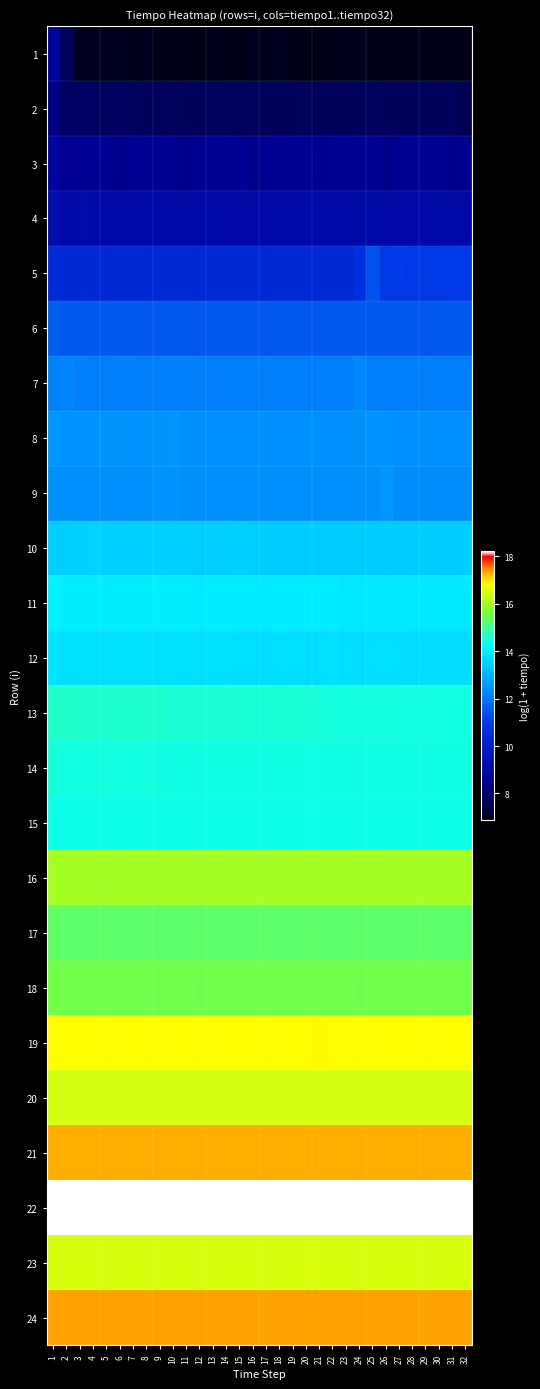

Reading right to left, what are all the values shown in this chart?

1: 32=6.9	31=6.9	30=6.9	29=6.9	28=6.9	27=6.9	26=6.9	25=6.9	24=6.9	23=7.0	22=6.9	21=6.9	20=6.9	19=6.9	18=7.0	17=6.9	16=7.0	15=6.9	14=6.9	13=7.0	12=6.9	11=6.9	10=6.9	9=6.9	8=7.0	7=6.9	6=7.0	5=7.0	4=7.0	3=7.0	2=7.8	1=8.7
2: 32=7.6	31=7.8	30=7.8	29=7.8	28=7.8	27=7.8	26=7.8	25=7.8	24=7.8	23=7.8	22=7.8	21=7.8	20=7.8	19=7.8	18=7.8	17=7.8	16=7.8	15=7.8	14=7.8	13=7.8	12=7.8	11=7.8	10=7.8	9=7.8	8=7.8	7=7.8	6=7.8	5=7.8	4=7.9	3=7.9	2=7.9	1=8.3
3: 32=8.5	31=8.4	30=8.5	29=8.5	28=8.5	27=8.5	26=8.4	25=8.5	24=8.5	23=8.5	22=8.5	21=8.5	20=8.5	19=8.5	18=8.5	17=8.5	16=8.4	15=8.5	14=8.5	13=8.5	12=8.5	11=8.4	10=8.5	9=8.5	8=8.5	7=8.5	6=8.4	5=8.5	4=8.5	3=8.5	2=8.5	1=8.7
4: 32=9.0	31=9.0	30=9.0	29=9.0	28=9.0	27=8.9	26=9.0	25=9.0	24=9.0	23=9.0	22=9.0	21=9.0	20=9.0	19=9.0	18=9.0	17=9.0	16=9.0	15=8.9	14=9.0	13=9.0	12=9.0	11=9.0	10=9.0	9=9.0	8=9.0	7=9.0	6=9.0	5=9.0	4=9.0	3=9.1	2=9.0	1=9.2
5: 32=11.0	31=11.0	30=10.9	29=10.9	28=10.9	27=11.0	26=10.9	25=11.4	24=10.7	23=10.4	22=10.4	21=10.4	20=10.4	19=10.4	18=10.4	17=10.4	16=10.4	15=10.4	14=10.4	13=10.4	12=10.4	11=10.4	10=10.4	9=10.4	8=10.4	7=10.4	6=10.4	5=10.4	4=10.4	3=10.4	2=10.4	1=10.5
6: 32=11.5	31=11.5	30=11.5	29=11.5	28=11.5	27=11.5	26=11.5	25=11.5	24=11.5	23=11.5	22=11.5	21=11.5	20=11.5	19=11.5	18=11.5	17=11.5	16=11.5	15=11.5	14=11.5	13=11.5	12=11.5	11=11.5	10=11.5	9=11.5	8=11.5	7=11.5	6=11.5	5=11.5	4=11.5	3=11.5	2=11.5	1=11.6
7: 32=12.1	31=12.1	30=12.1	29=12.1	28=12.1	27=12.1	26=12.1	25=12.1	24=12.3	23=12.1	22=12.1	21=12.1	20=12.1	19=12.1	18=12.1	17=12.1	16=12.1	15=12.1	14=12.1	13=12.1	12=12.1	11=12.1	10=12.1	9=12.1	8=12.1	7=12.1	6=12.1	5=12.1	4=12.1	3=12.1	2=12.2	1=12.1
8: 32=12.4	31=12.4	30=12.4	29=12.4	28=12.4	27=12.4	26=12.4	25=12.5	24=12.4	23=12.4	22=12.4	21=12.4	20=12.4	19=12.4	18=12.4	17=12.4	16=12.4	15=12.4	14=12.4	13=12.4	12=12.4	11=12.4	10=12.5	9=12.5	8=12.5	7=12.5	6=12.5	5=12.5	4=12.5	3=12.5	2=12.5	1=12.5
9: 32=12.3	31=12.4	30=12.4	29=12.4	28=12.4	27=12.4	26=12.5	25=12.4	24=12.4	23=12.4	22=12.4	21=12.4	20=12.4	19=12.4	18=12.4	17=12.4	16=12.4	15=12.4	14=12.4	13=12.4	12=12.4	11=12.4	10=12.5	9=12.4	8=12.4	7=12.4	6=12.4	5=12.4	4=12.4	3=12.4	2=12.4	1=12.4
10: 32=13.4	31=13.4	30=13.4	29=13.4	28=13.4	27=13.4	26=13.4	25=13.4	24=13.4	23=13.4	22=13.4	21=13.4	20=13.4	19=13.4	18=13.4	17=13.4	16=13.4	15=13.5	14=13.4	13=13.4	12=13.4	11=13.4	10=13.4	9=13.5	8=13.5	7=13.5	6=13.4	5=13.5	4=13.5	3=13.5	2=13.4	1=13.4
11: 32=13.9	31=13.9	30=13.9	29=13.9	28=13.9	27=13.9	26=13.9	25=13.9	24=13.9	23=13.9	22=13.9	21=13.9	20=13.9	19=13.9	18=13.9	17=13.9	16=13.9	15=13.9	14=13.9	13=13.9	12=13.9	11=14.0	10=14.0	9=14.0	8=14.0	7=14.0	6=14.0	5=14.0	4=14.0	3=14.0	2=14.0	1=14.0
12: 32=13.7	31=13.7	30=13.7	29=13.7	28=13.7	27=13.7	26=13.7	25=13.7	24=13.7	23=13.7	22=13.7	21=13.7	20=13.7	19=13.7	18=13.7	17=13.7	16=13.7	15=13.7	14=13.7	13=13.7	12=13.7	11=13.8	10=13.7	9=13.8	8=13.7	7=13.7	6=13.7	5=13.8	4=13.7	3=13.7	2=13.7	1=13.8
13: 32=14.5	31=14.5	30=14.5	29=14.5	28=14.5	27=14.5	26=14.5	25=14.5	24=14.5	23=14.5	22=14.5	21=14.5	20=14.5	19=14.5	18=14.5	17=14.5	16=14.5	15=14.5	14=14.5	13=14.5	12=14.5	11=14.5	10=14.5	9=14.6	8=14.6	7=14.6	6=14.6	5=14.6	4=14.6	3=14.6	2=14.6	1=14.6
14: 32=14.4	31=14.4	30=14.4	29=14.4	28=14.4	27=14.4	26=14.4	25=14.4	24=14.4	23=14.4	22=14.4	21=14.4	20=14.4	19=14.4	18=14.4	17=14.4	16=14.4	15=14.4	14=14.4	13=14.4	12=14.4	11=14.4	10=14.4	9=14.4	8=14.4	7=14.5	6=14.5	5=14.5	4=14.5	3=14.5	2=14.5	1=14.5
15: 32=14.4	31=14.4	30=14.4	29=14.4	28=14.4	27=14.4	26=14.4	25=14.4	24=14.4	23=14.4	22=14.4	21=14.4	20=14.4	19=14.4	18=14.4	17=14.4	16=14.4	15=14.4	14=14.4	13=14.4	12=14.4	11=14.4	10=14.4	9=14.4	8=14.4	7=14.4	6=14.4	5=14.4	4=14.4	3=14.4	2=14.4	1=14.4
16: 32=16.0	31=16.0	30=16.0	29=16.0	28=16.0	27=16.0	26=16.0	25=16.0	24=16.0	23=16.0	22=16.0	21=16.0	20=16.0	19=16.0	18=16.0	17=16.0	16=16.0	15=16.0	14=16.0	13=16.0	12=16.0	11=16.0	10=16.0	9=16.0	8=16.0	7=16.0	6=16.0	5=16.0	4=16.0	3=16.0	2=16.0	1=16.0
17: 32=15.3	31=15.3	30=15.3	29=15.3	28=15.3	27=15.3	26=15.3	25=15.3	24=15.3	23=15.3	22=15.3	21=15.3	20=15.3	19=15.3	18=15.3	17=15.3	16=15.3	15=15.3	14=15.3	13=15.3	12=15.3	11=15.3	10=15.3	9=15.3	8=15.3	7=15.3	6=15.3	5=15.3	4=15.3	3=15.3	2=15.3	1=15.3
18: 32=15.5	31=15.5	30=15.5	29=15.5	28=15.5	27=15.5	26=15.5	25=15.5	24=15.5	23=15.5	22=15.5	21=15.5	20=15.5	19=15.5	18=15.5	17=15.5	16=15.5	15=15.5	14=15.5	13=15.5	12=15.5	11=15.5	10=15.5	9=15.5	8=15.5	7=15.5	6=15.5	5=15.5	4=15.5	3=15.5	2=15.5	1=15.5
19: 32=16.9	31=16.9	30=16.9	29=16.9	28=16.9	27=16.9	26=16.9	25=16.8	24=16.9	23=16.9	22=16.9	21=16.9	20=16.9	19=16.9	18=16.9	17=16.9	16=16.9	15=16.9	14=16.9	13=16.9	12=16.9	11=16.9	10=16.9	9=16.9	8=16.9	7=16.9	6=16.9	5=16.9	4=16.9	3=16.9	2=16.9	1=16.9
20: 32=16.5	31=16.5	30=16.5	29=16.5	28=16.5	27=16.5	26=16.5	25=16.5	24=16.5	23=16.5	22=16.5	21=16.5	20=16.5	19=16.5	18=16.5	17=16.5	16=16.5	15=16.5	14=16.5	13=16.5	12=16.5	11=16.5	10=16.5	9=16.5	8=16.5	7=16.5	6=16.5	5=16.5	4=16.5	3=16.5	2=16.5	1=16.5
21: 32=17.3	31=17.3	30=17.3	29=17.3	28=17.3	27=17.3	26=17.3	25=17.3	24=17.3	23=17.3	22=17.3	21=17.3	20=17.3	19=17.3	18=17.3	17=17.3	16=17.3	15=17.3	14=17.3	13=17.3	12=17.3	11=17.3	10=17.3	9=17.3	8=17.3	7=17.3	6=17.3	5=17.3	4=17.3	3=17.3	2=17.3	1=17.3
22: 32=18.2	31=18.2	30=18.2	29=18.2	28=18.2	27=18.2	26=18.2	25=18.2	24=18.2	23=18.2	22=18.2	21=18.2	20=18.2	19=18.2	18=18.2	17=18.2	16=18.2	15=18.2	14=18.2	13=18.2	12=18.2	11=18.2	10=18.2	9=18.2	8=18.2	7=18.2	6=18.2	5=18.2	4=18.2	3=18.2	2=18.2	1=18.2
23: 32=16.5	31=16.5	30=16.5	29=16.5	28=16.5	27=16.5	26=16.5	25=16.5	24=16.5	23=16.5	22=16.5	21=16.5	20=16.5	19=16.5	18=16.5	17=16.5	16=16.5	15=16.5	14=16.5	13=16.5	12=16.5	11=16.5	10=16.5	9=16.5	8=16.5	7=16.5	6=16.5	5=16.5	4=16.5	3=16.5	2=16.5	1=16.5
24: 32=17.3	31=17.3	30=17.3	29=17.3	28=17.3	27=17.3	26=17.3	25=17.3	24=17.3	23=17.3	22=17.3	21=17.3	20=17.3	19=17.3	18=17.3	17=17.3	16=17.3	15=17.3	14=17.3	13=17.3	12=17.3	11=17.3	10=17.3	9=17.3	8=17.3	7=17.3	6=17.3	5=17.3	4=17.3	3=17.3	2=17.3	1=17.3